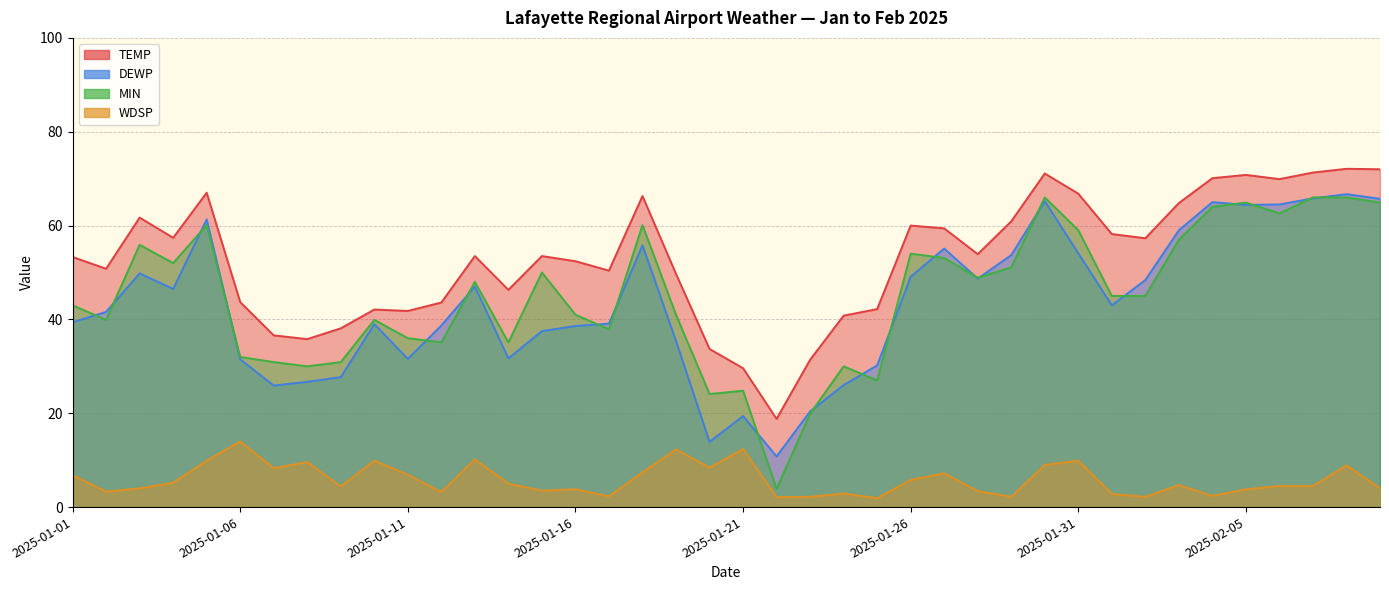

Reading left to right, transcribe all the data shown in this chart.

TEMP: 53.3	50.8	61.7	57.4	67.0	43.7	36.6	35.8	38.1	42.1	41.8	43.6	53.5	46.3	53.5	52.4	50.4	66.3	49.7	33.7	29.6	18.8	31.4	40.8	42.2	60.0	59.4	53.9	60.9	71.1	66.8	58.2	57.3	64.8	70.1	70.8	69.9	71.3	72.1	72.0
DEWP: 39.4	41.6	49.8	46.5	61.3	31.5	25.9	26.7	27.7	39.0	31.6	38.7	47.0	31.7	37.5	38.6	39.1	55.8	35.4	13.9	19.4	10.8	20.4	26.0	30.2	49.1	55.1	48.7	53.7	65.2	54.1	43.0	48.4	59.0	65.0	64.4	64.5	65.8	66.7	65.7
MIN: 43.0	39.9	55.9	52.0	60.1	32.0	30.9	30.0	30.9	39.9	36.0	35.1	48.0	35.1	50.0	41.0	37.9	60.1	41.0	24.1	24.8	3.9	19.9	30.0	27.0	54.0	53.1	48.9	51.1	66.0	59.0	45.0	45.0	57.0	64.0	64.9	62.6	66.0	66.0	64.9
WDSP: 6.8	3.3	4.0	5.2	9.9	14.0	8.3	9.6	4.4	9.9	6.9	3.2	10.2	5.0	3.5	3.8	2.3	7.4	12.3	8.4	12.4	2.1	2.2	2.9	1.9	5.8	7.2	3.4	2.2	9.0	9.9	2.8	2.2	4.7	2.4	3.8	4.5	4.5	8.9	4.0